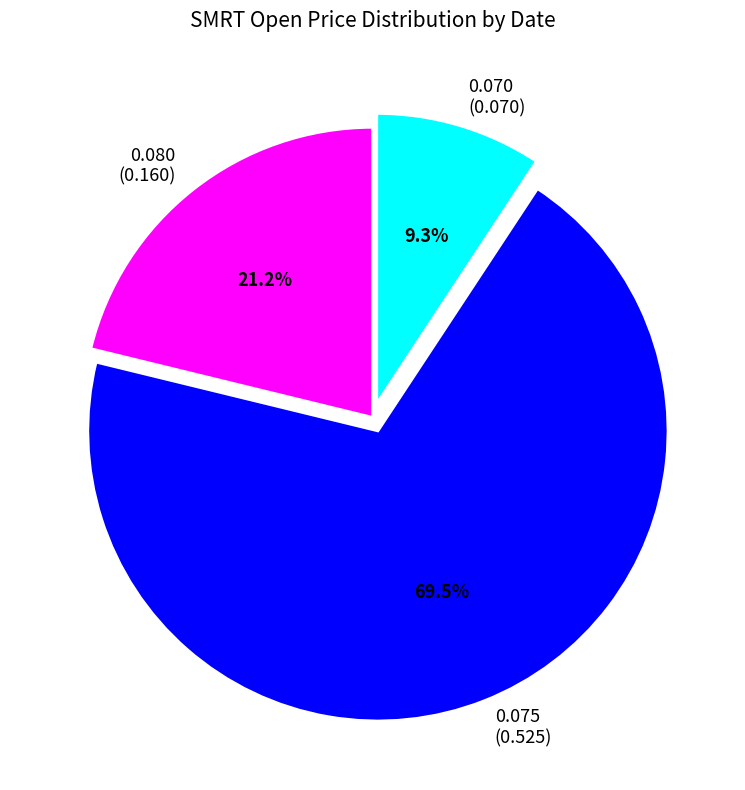

What is the ratio of the value at 0.080 (0.160) to the value at 0.075 (0.525)?

0.3